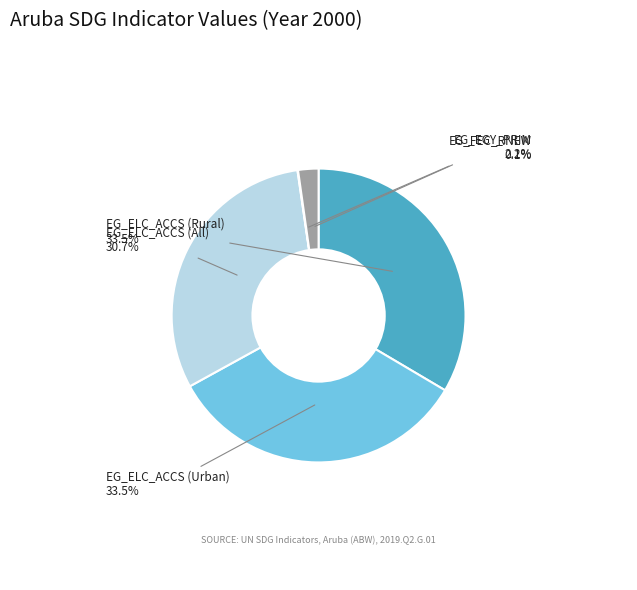

Does any single category account for the majority?

No